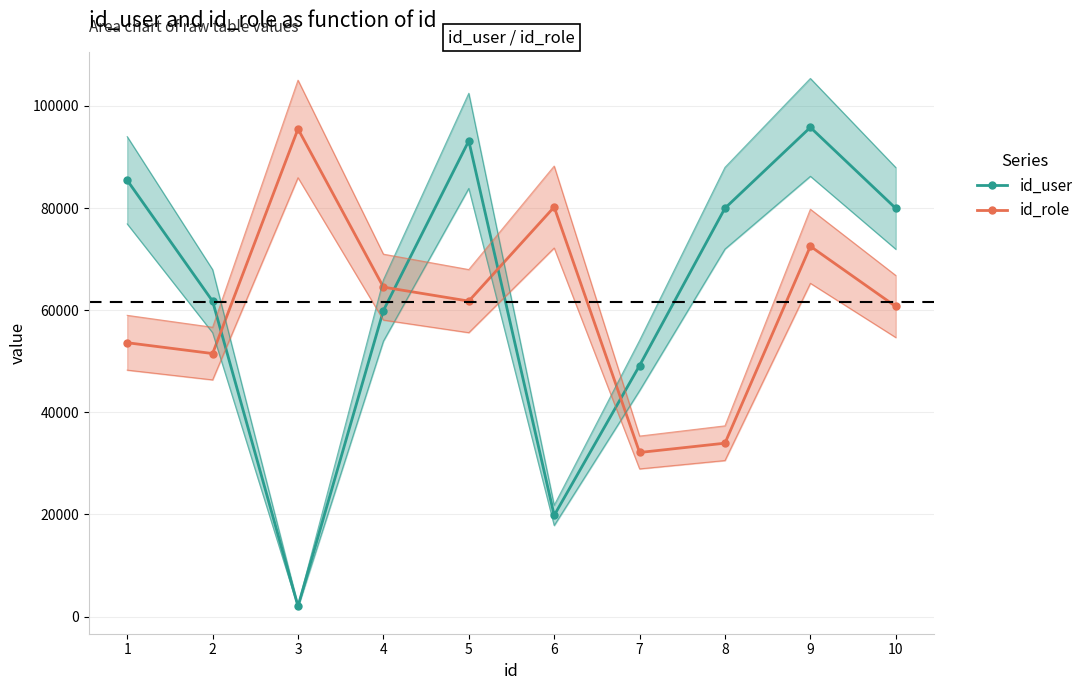

What are all the series names shown in the legend?

id_user, id_role